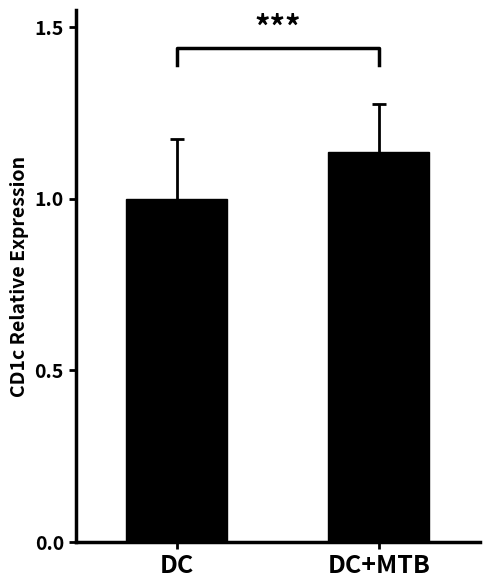

Is it true that the value at DC+MTB is 1.1?

True